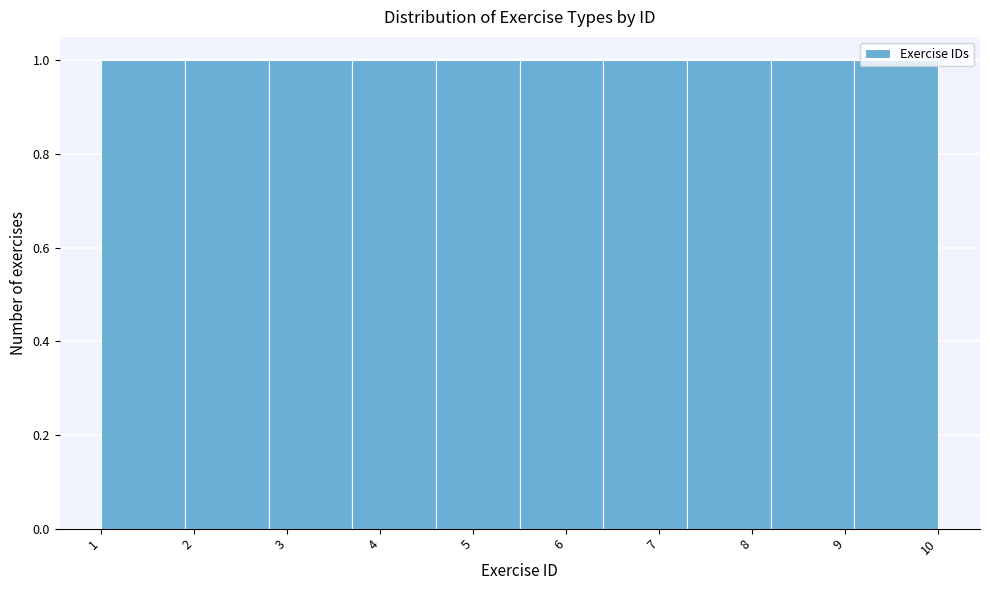

How tall is the bar that spans 7.3 to 8.2 on the x-axis? The values are not printed on the chart, so give them approximately, as read against the axis.

1